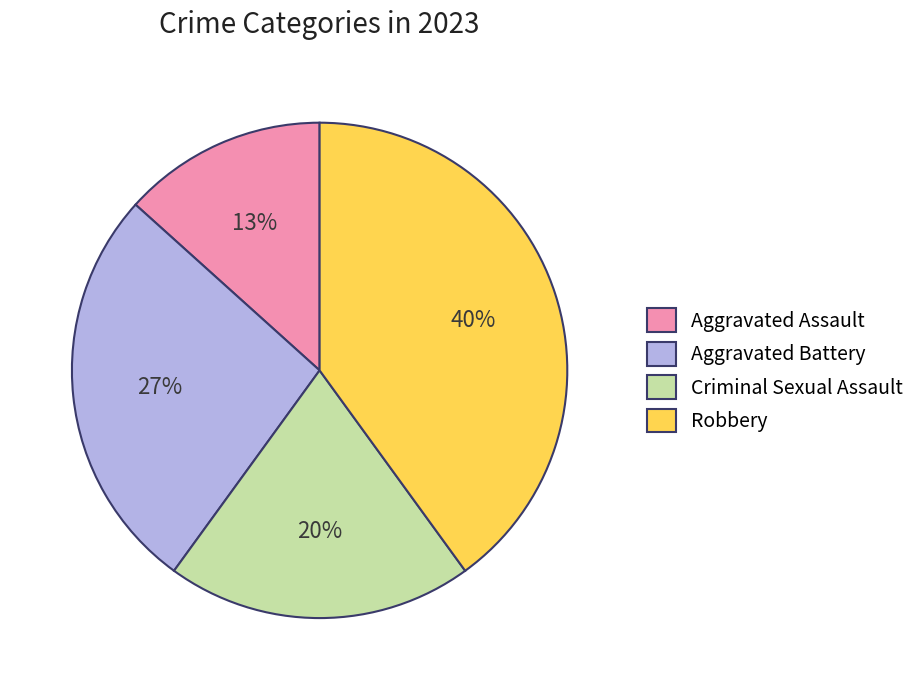

Is the sum of Aggravated Assault and Robbery greater than half?

Yes